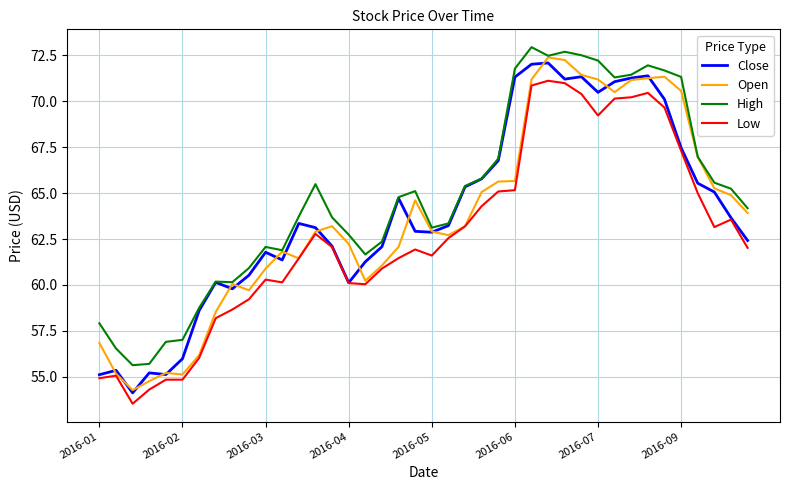

What is the sum of all Open values?

2545.8